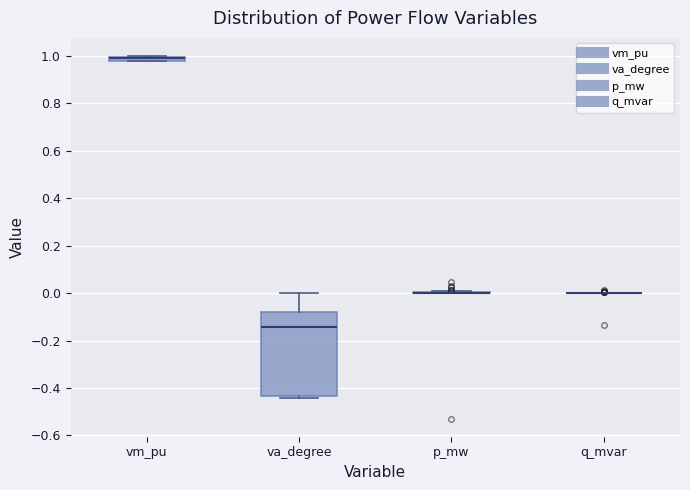

Where is the upper edge of the box for vm_pu on the y-axis? The values are not printed on the chart, so give them approximately, as read against the axis.

1.00